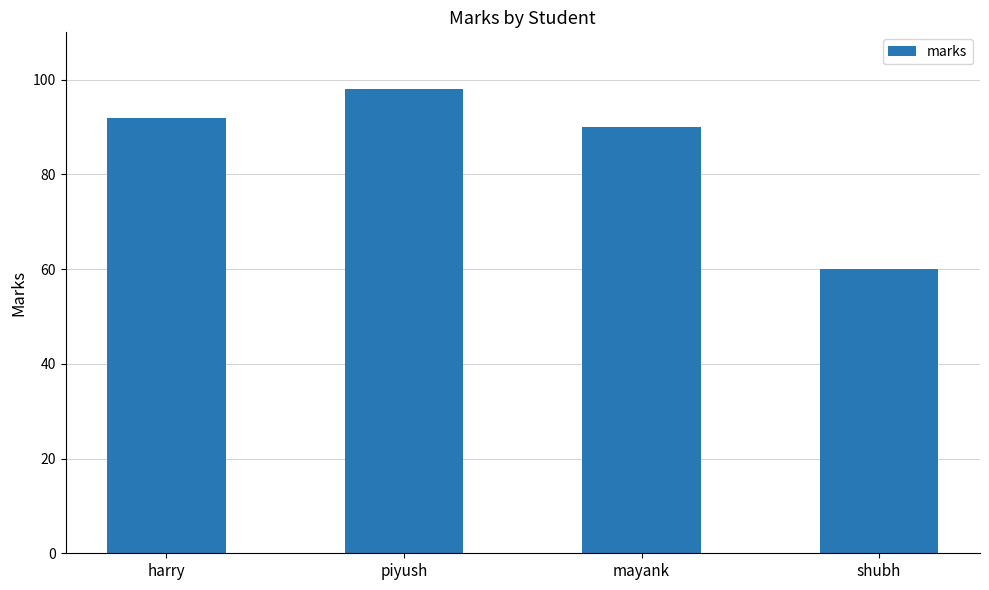

How many bars are there in total?

4